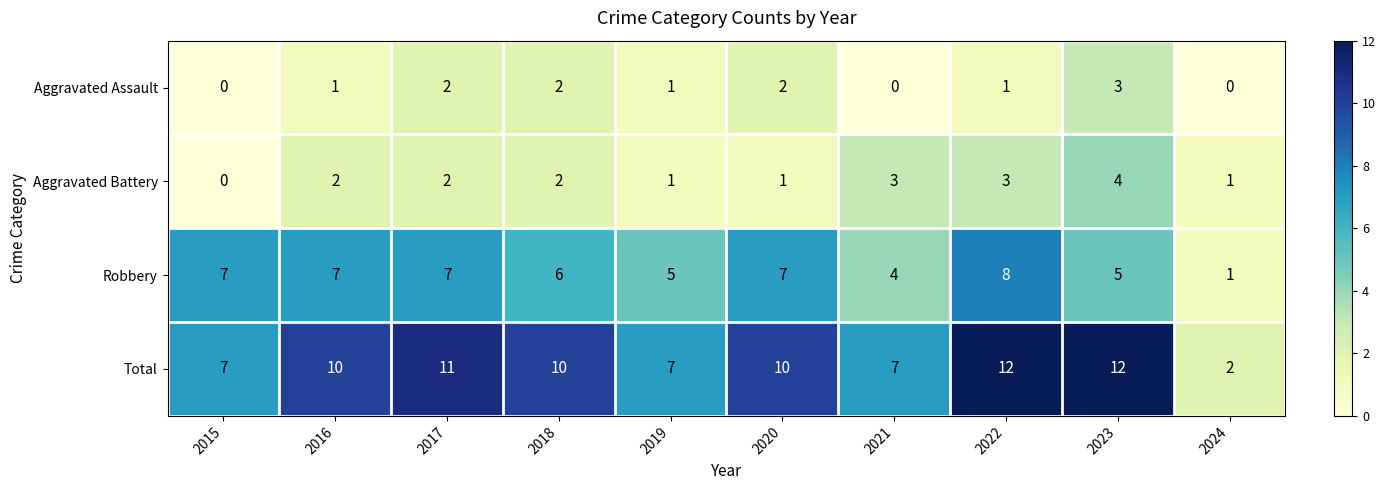

The value of Aggravated Assault at 2018 is 0. True or false?

False